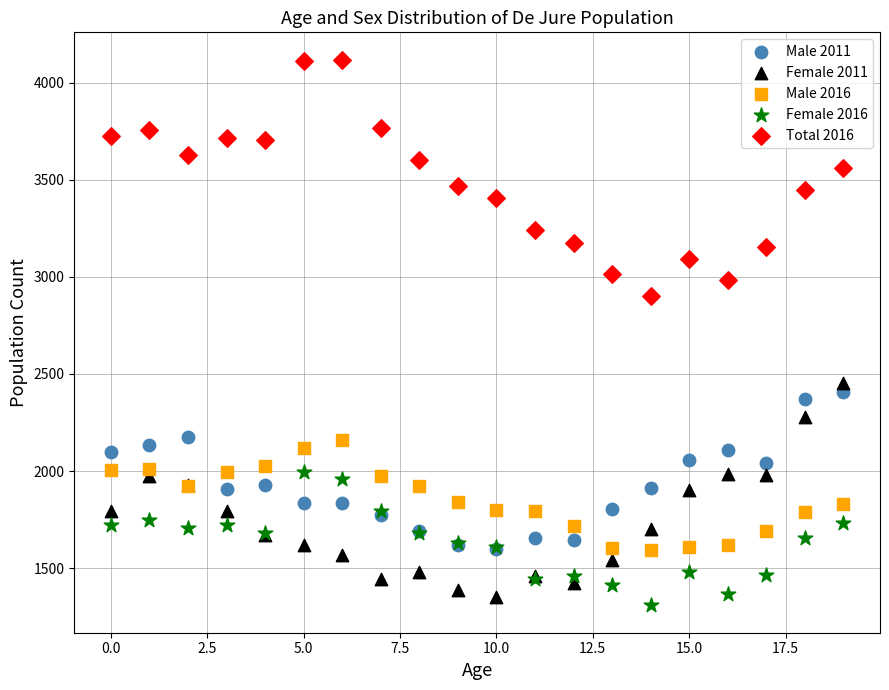

Across all series, what Y value is closest to 2713?

2904